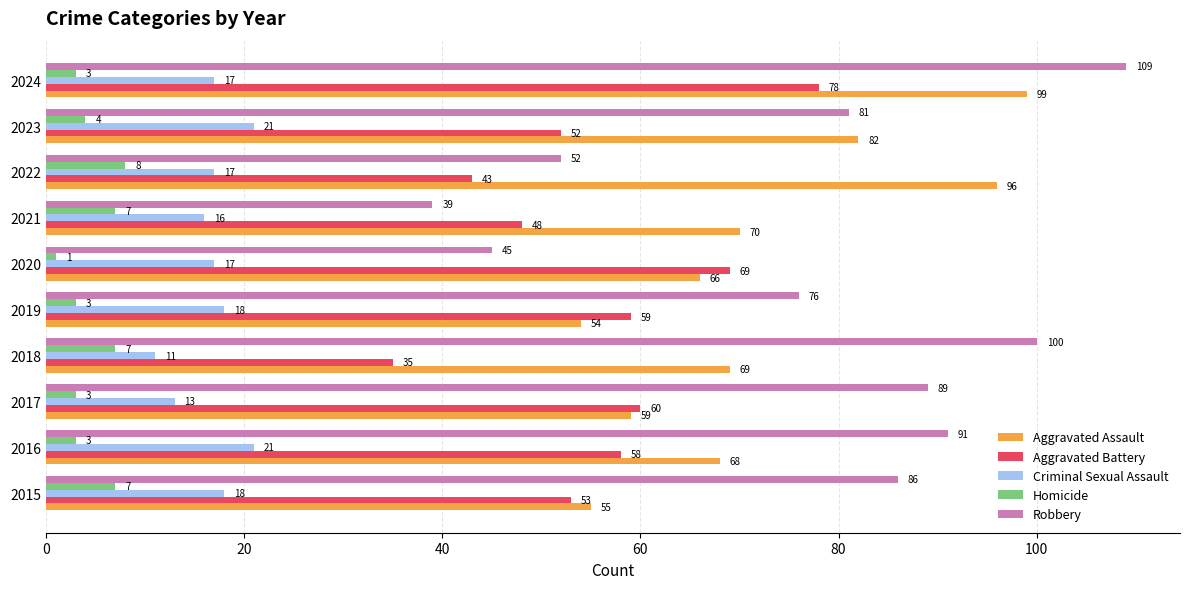

At which label does Aggravated Battery reach its peak?

2024